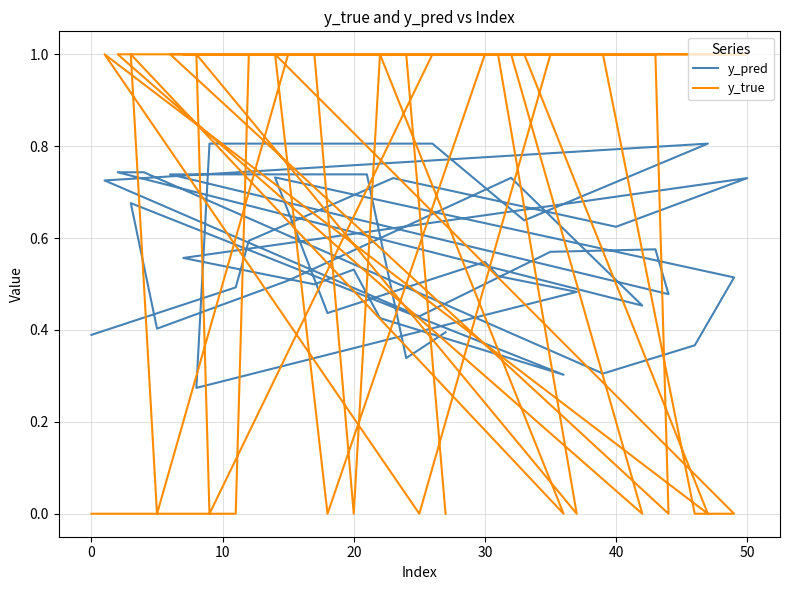

After their last crossing, which series has the higher values: y_true or y_pred?

y_pred